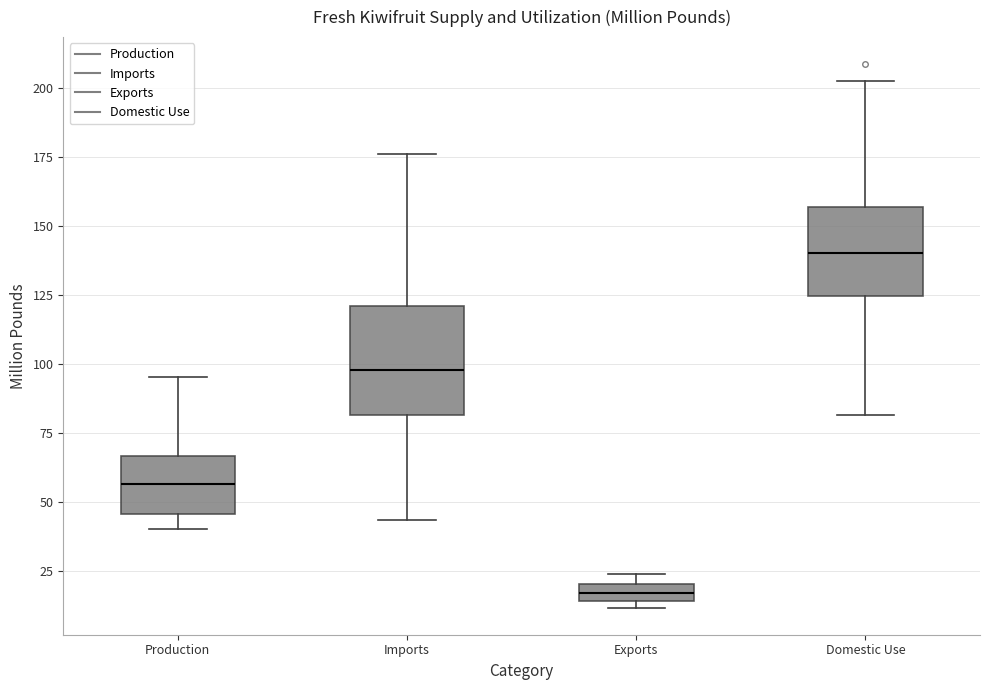

Which box is the tallest, from its lower edge to its upper edge?

Imports